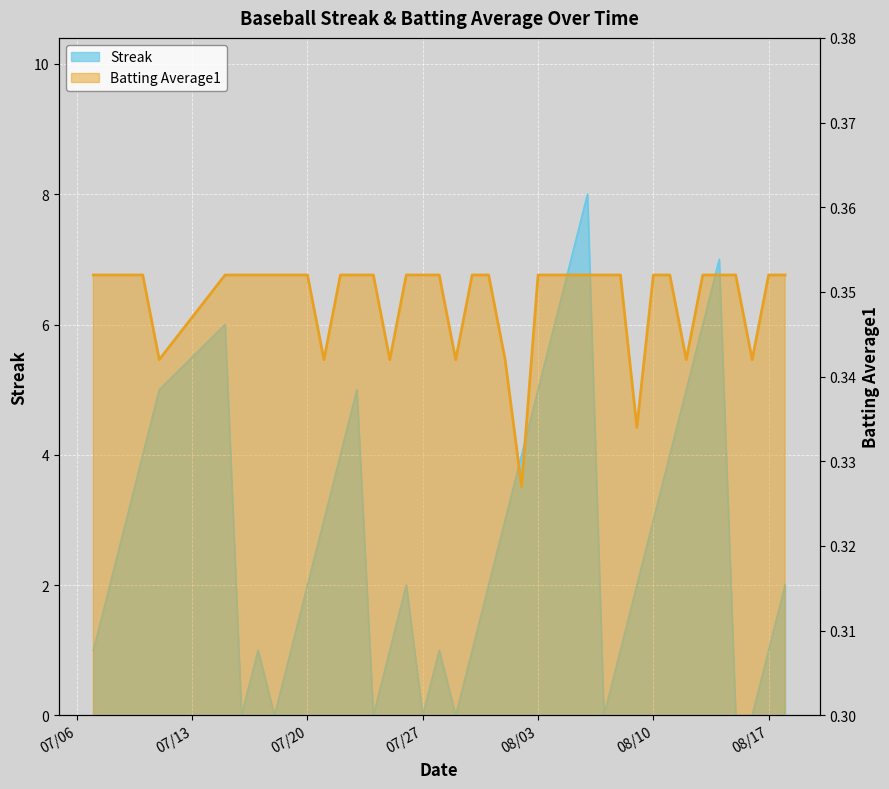

At 2010-07-21, list the series in order from smallest to largest.

Batting Average1, Streak